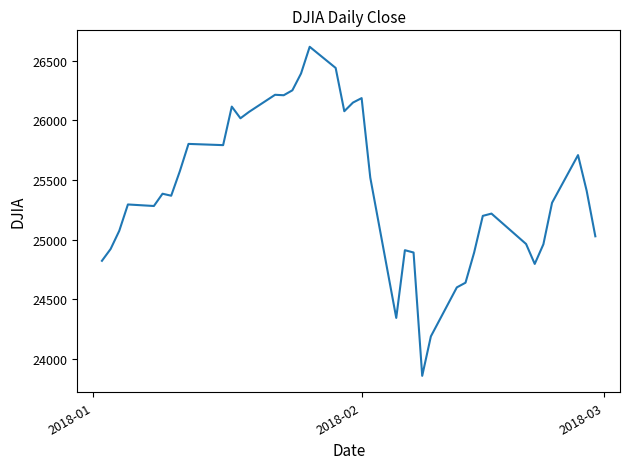

What is the greatest value displayed?

26616.7